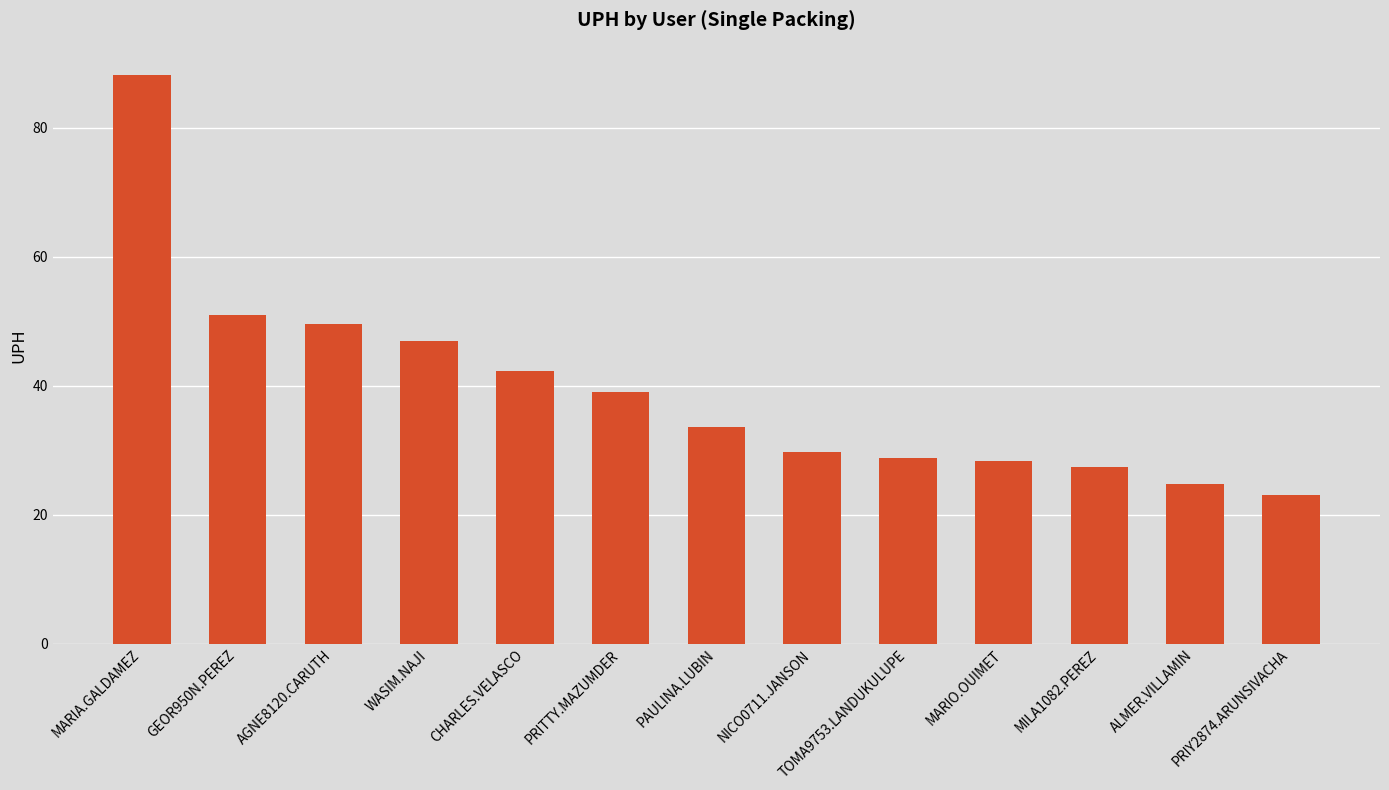

What is the ratio of the value at TOMA9753.LANDUKULUPE to the value at WASIM.NAJI?

0.6